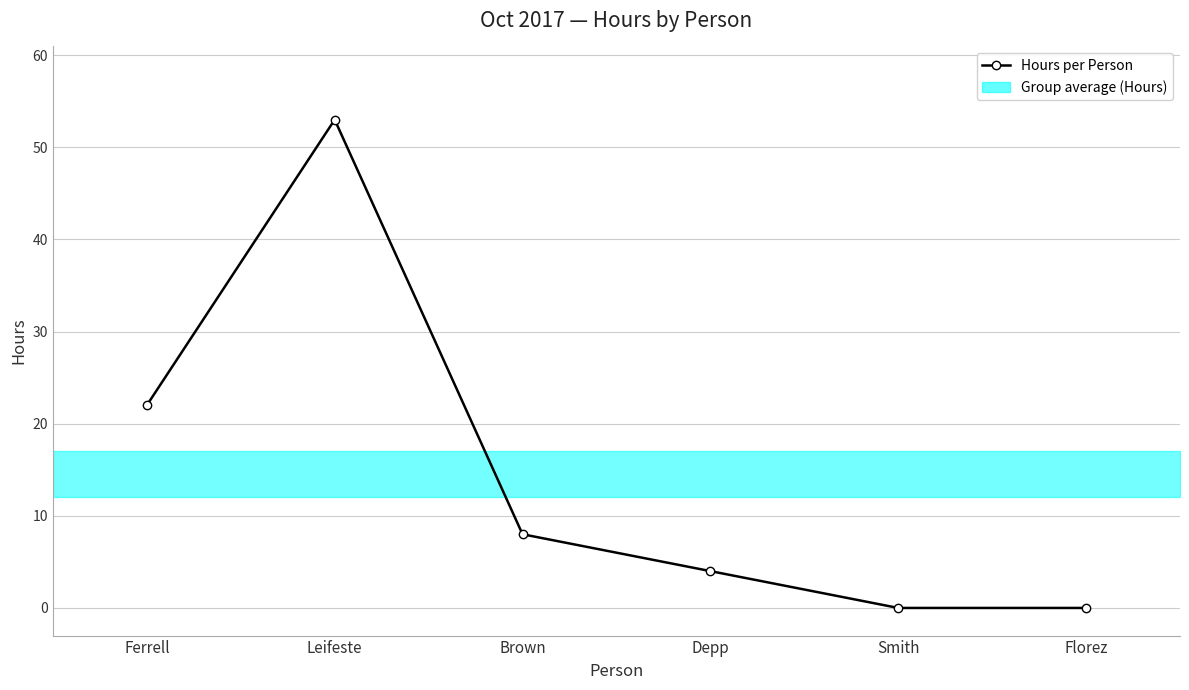

What is the difference between the second highest and second lowest values?

22